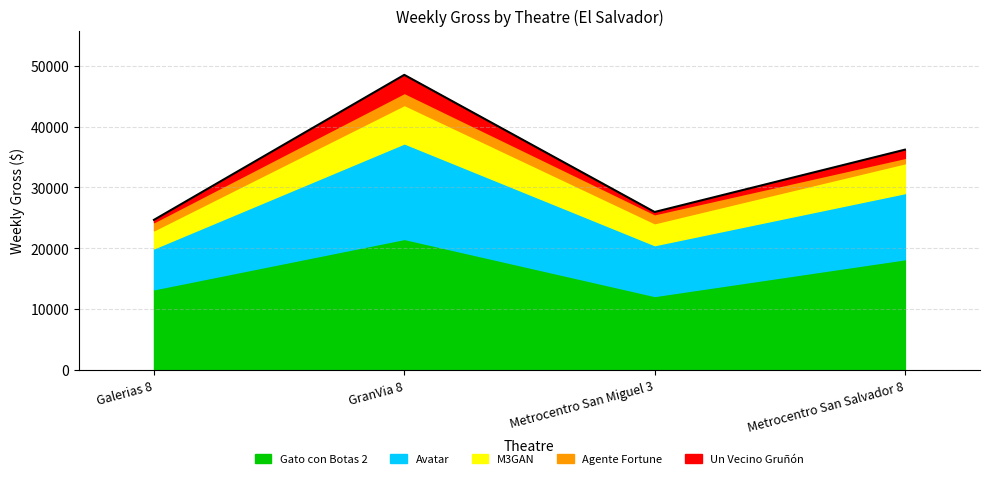

How many values are below 36204?

2